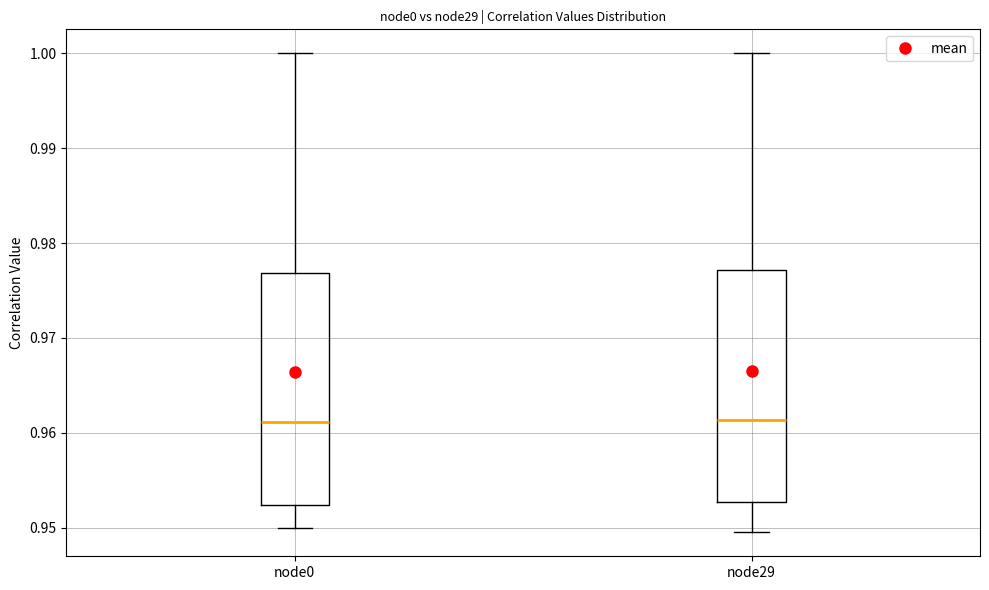

Reading left to right, read every box against the y-axis: the position of its median line, the range the box covers, and the ends of its whiskers. The values are not printed on the chart, so give them approximately, as read against the axis.

node0: median 0.961, box 0.952 to 0.977, whiskers 0.950 to 1.000
node29: median 0.961, box 0.953 to 0.977, whiskers 0.950 to 1.000